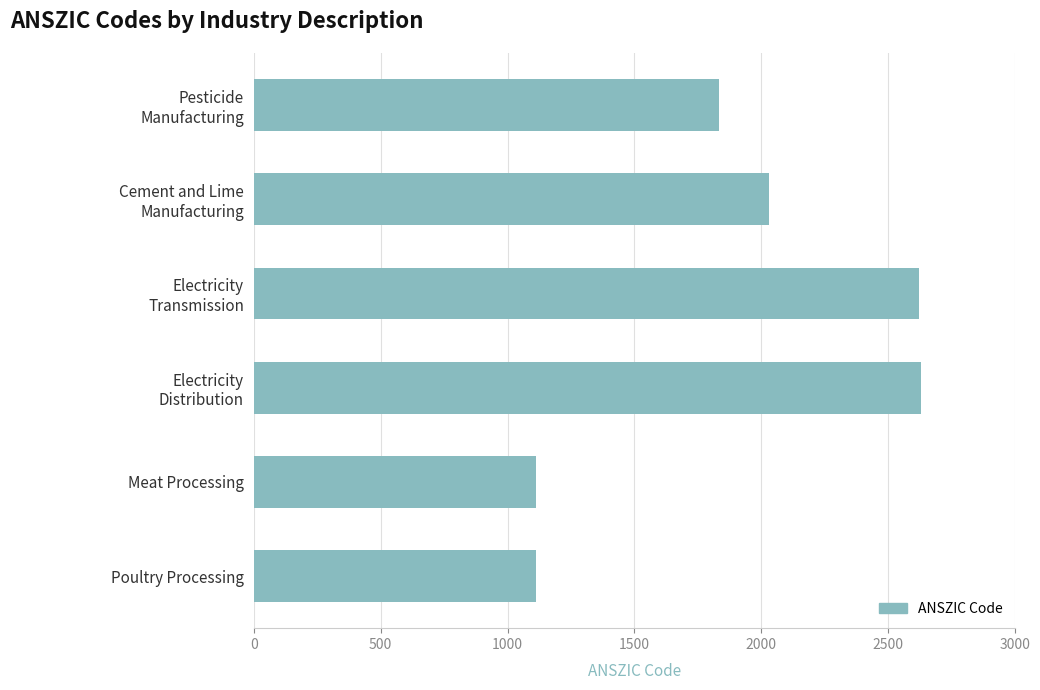

What is the difference between the second highest and minimum values?

1509